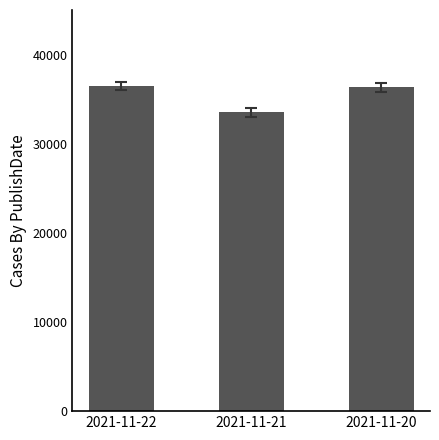

What is the greatest value displayed?

36478